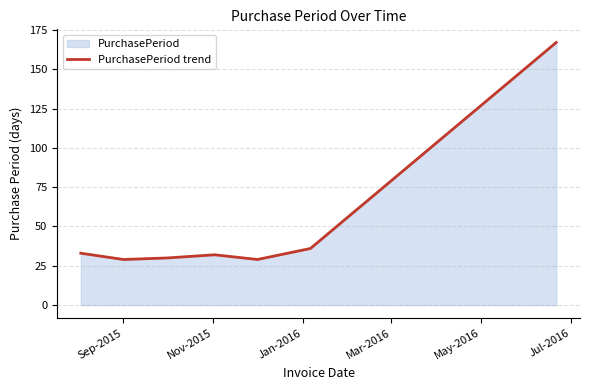

Reading left to right, extract all data points from this chart.

33	29	30	32	29	36	167